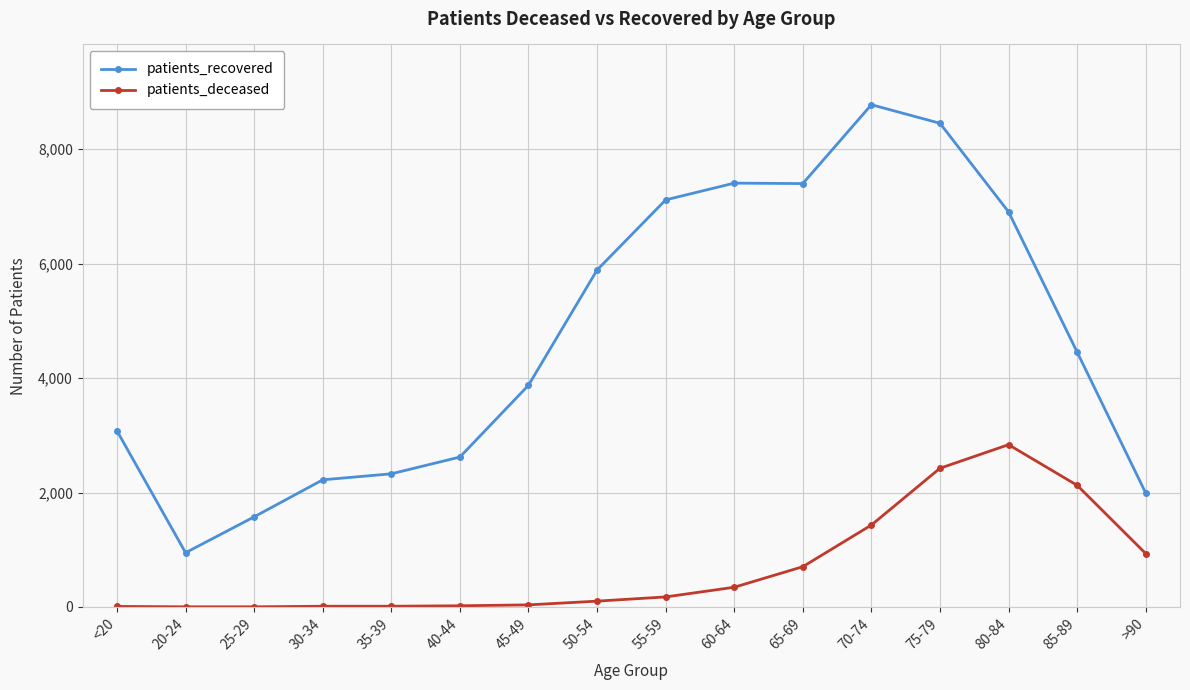

Which label corresponds to the largest value in the chart?

70-74